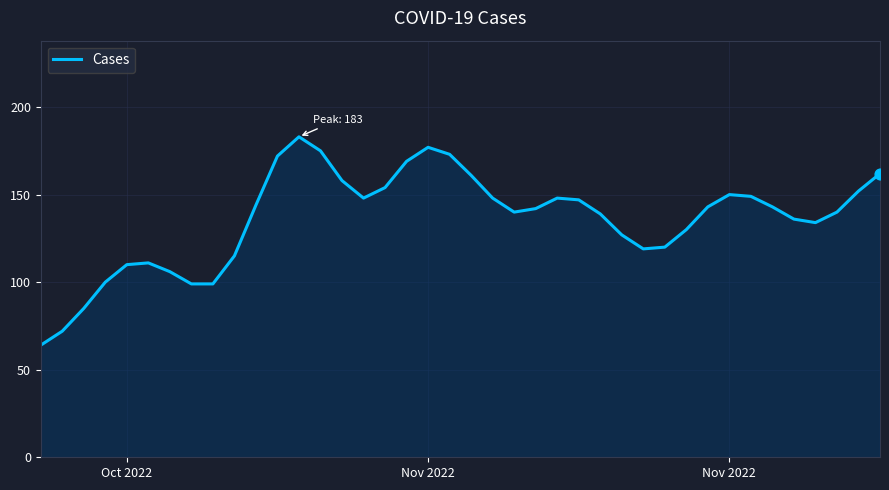

What is the greatest value displayed?

183